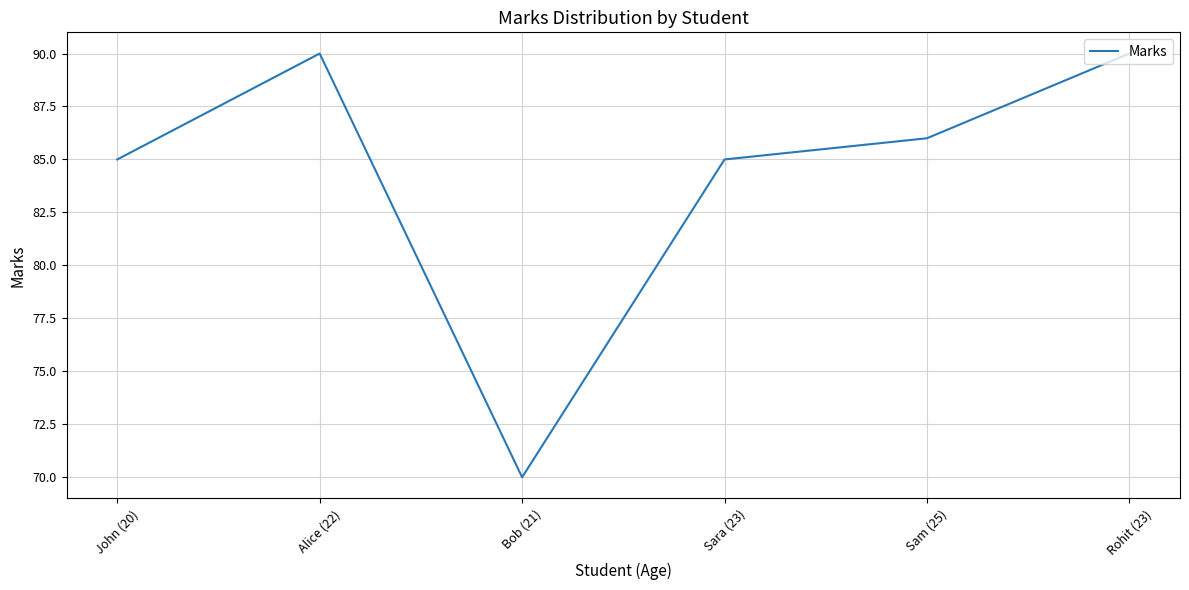

Reading right to left, list all the values displayed in this chart.

Rohit (23)=90	Sam (25)=86	Sara (23)=85	Bob (21)=70	Alice (22)=90	John (20)=85